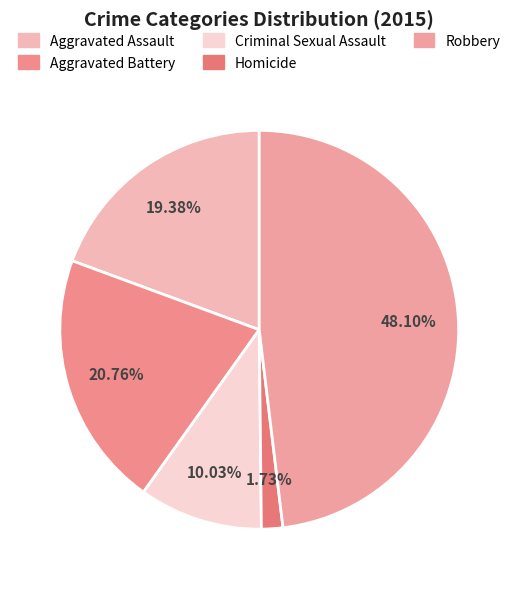

What percentage is NOT represented by Robbery?

51.9%